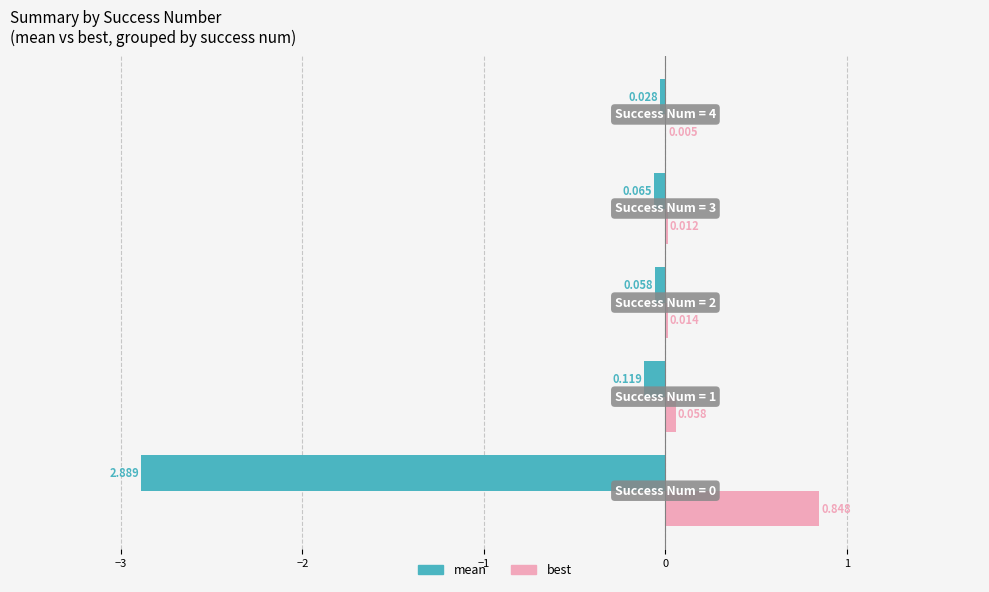

Which series has the largest total across all categories?

best